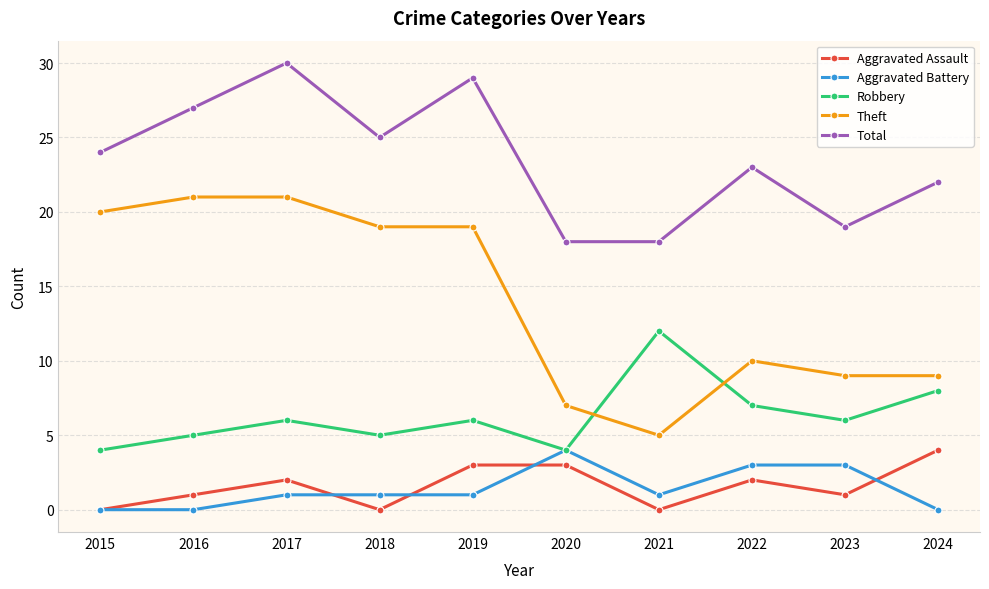

Between 2022 and 2024, which series saw the biggest shift?

Aggravated Battery